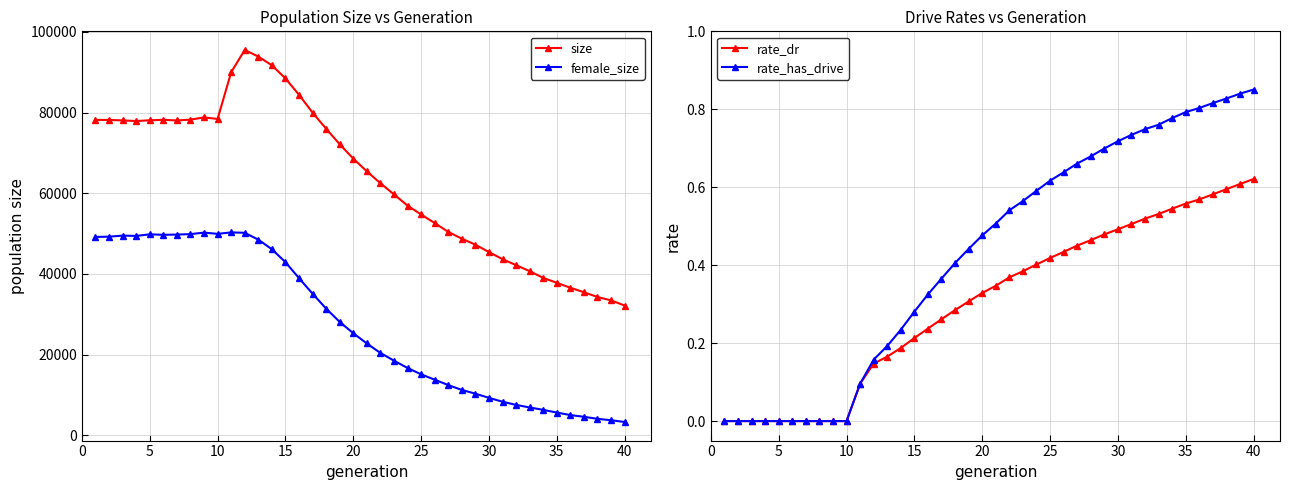

True or false: size and female_size intersect in this chart.

False